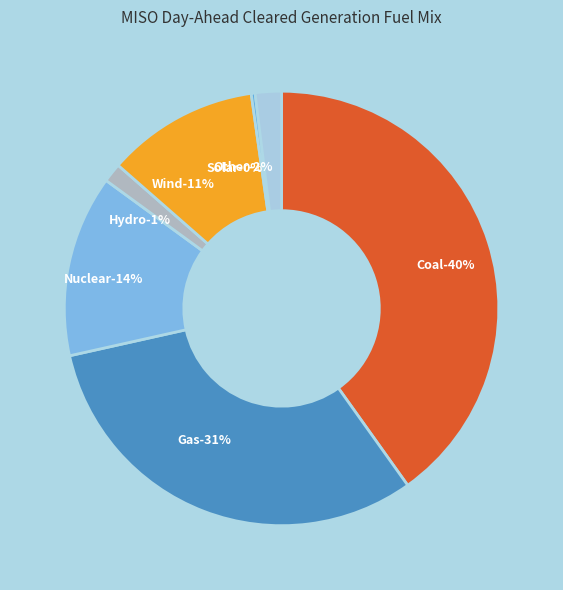

To the nearest percent, what is the difference between the largest and smallest slice percentages?

40%